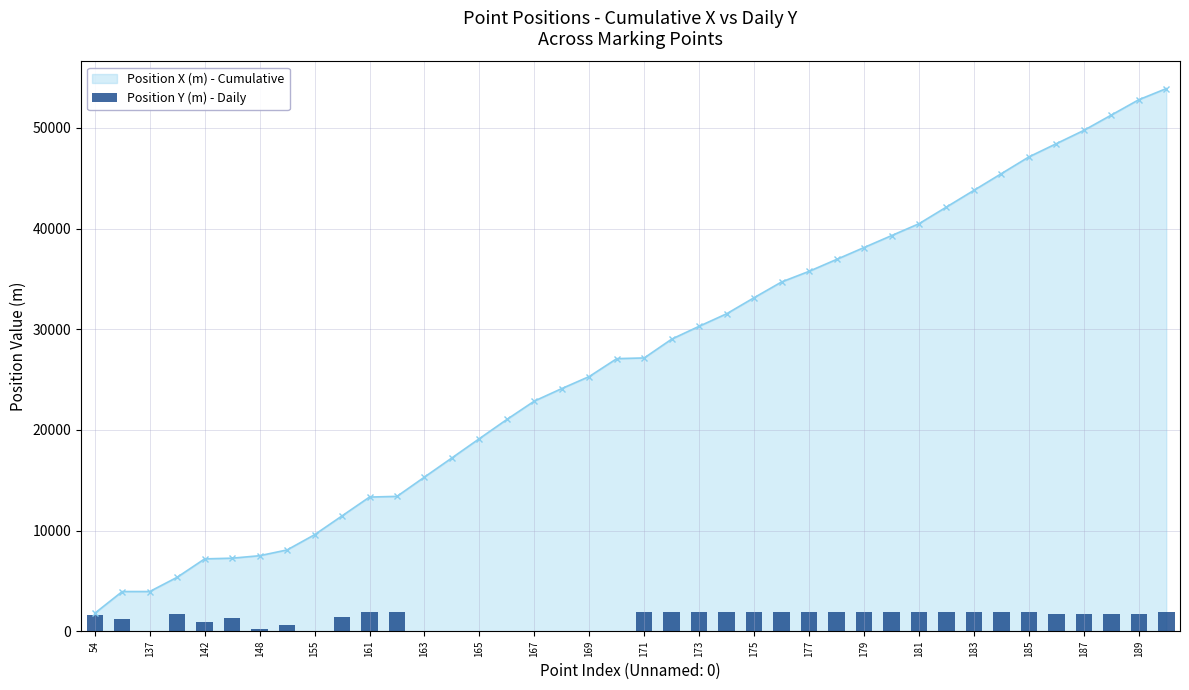

What is the minimum value for Position X (m) - Cumulative?

1782